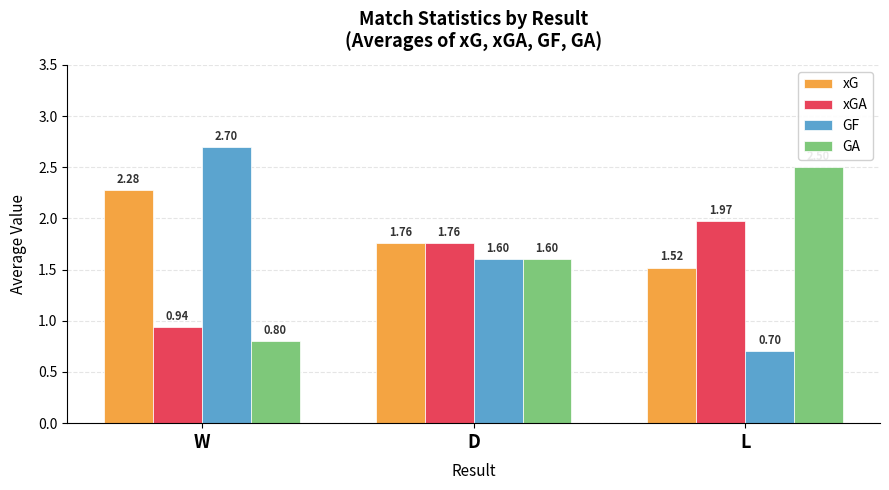

How many distinct data groups are displayed?

4